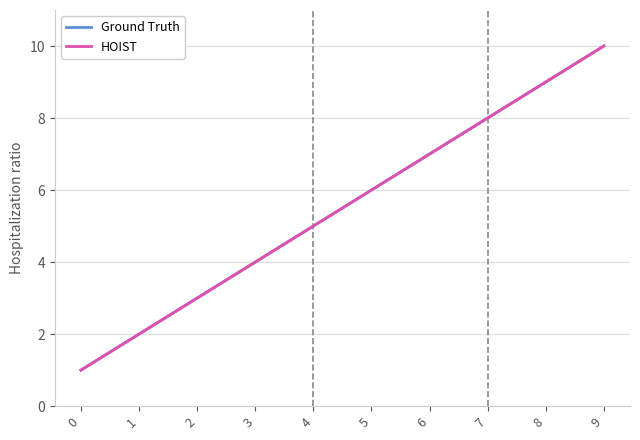

Is this an area chart (filled region under the line)?

No